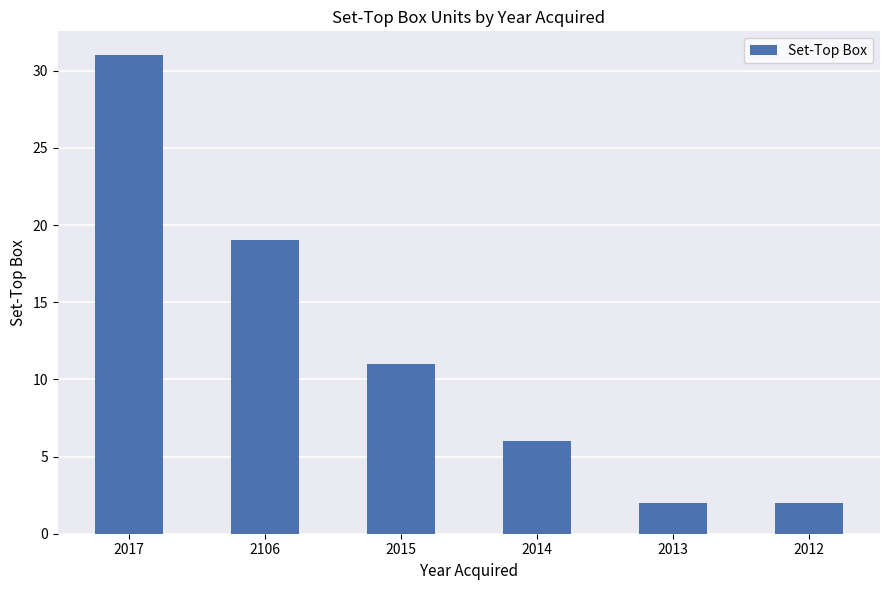

What is the sum of all values?

71